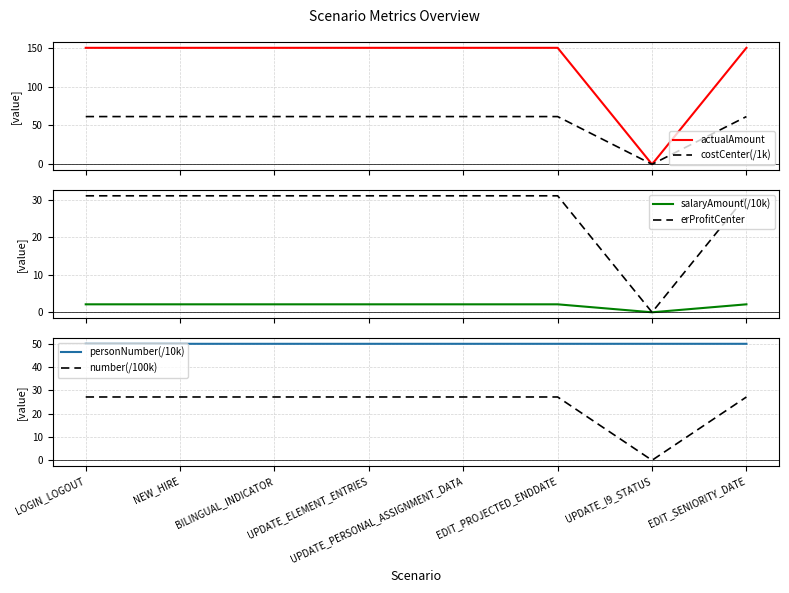

Reading left to right, what are all the values shown in this chart?

actualAmount: 150.0	150.0	150.0	150.0	150.0	150.0	0.0	150.0
costCenter(/1k): 61.5	61.5	61.5	61.5	61.5	61.5	0.0	61.5
salaryAmount(/10k): 2.1	2.1	2.1	2.1	2.1	2.1	0.0	2.1
erProfitCenter: 31.0	31.0	31.0	31.0	31.0	31.0	0.0	31.0
personNumber(/10k): 50.0	50.0	50.0	50.0	50.0	50.0	50.0	50.0
number(/100k): 27.2	27.2	27.2	27.2	27.2	27.2	0.0	27.2